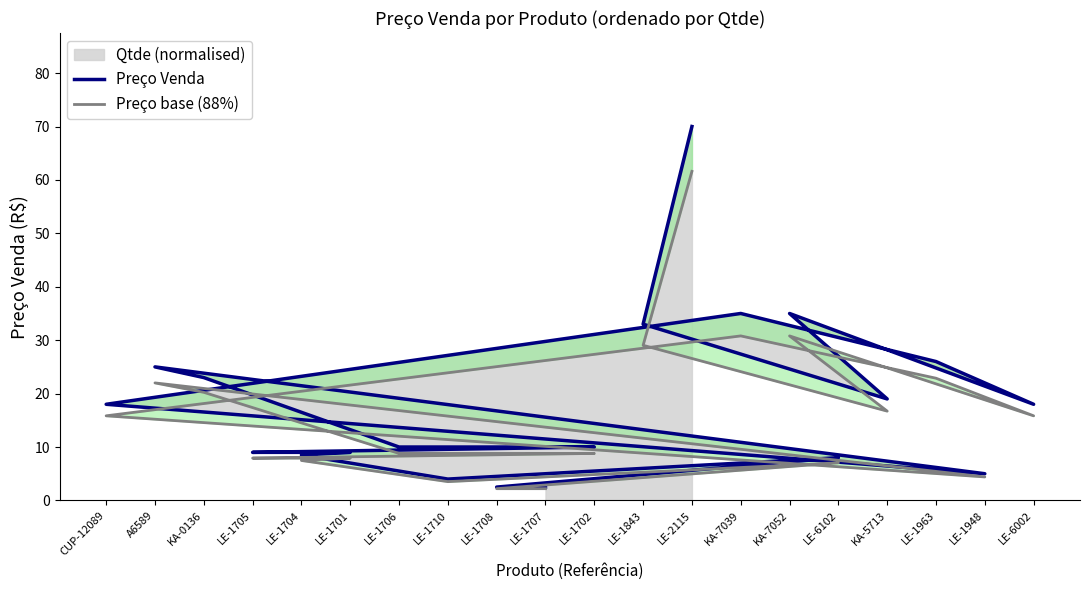

How many categories are shown in the chart?

20